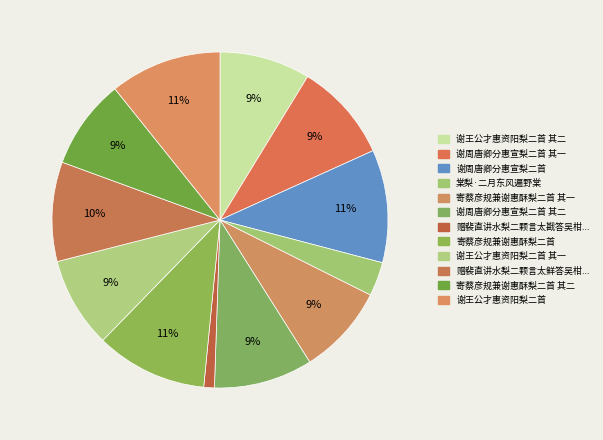

Is the sum of 谢王公才惠资阳梨二首 and 谢王公才惠资阳梨二首 其二 greater than half?

No